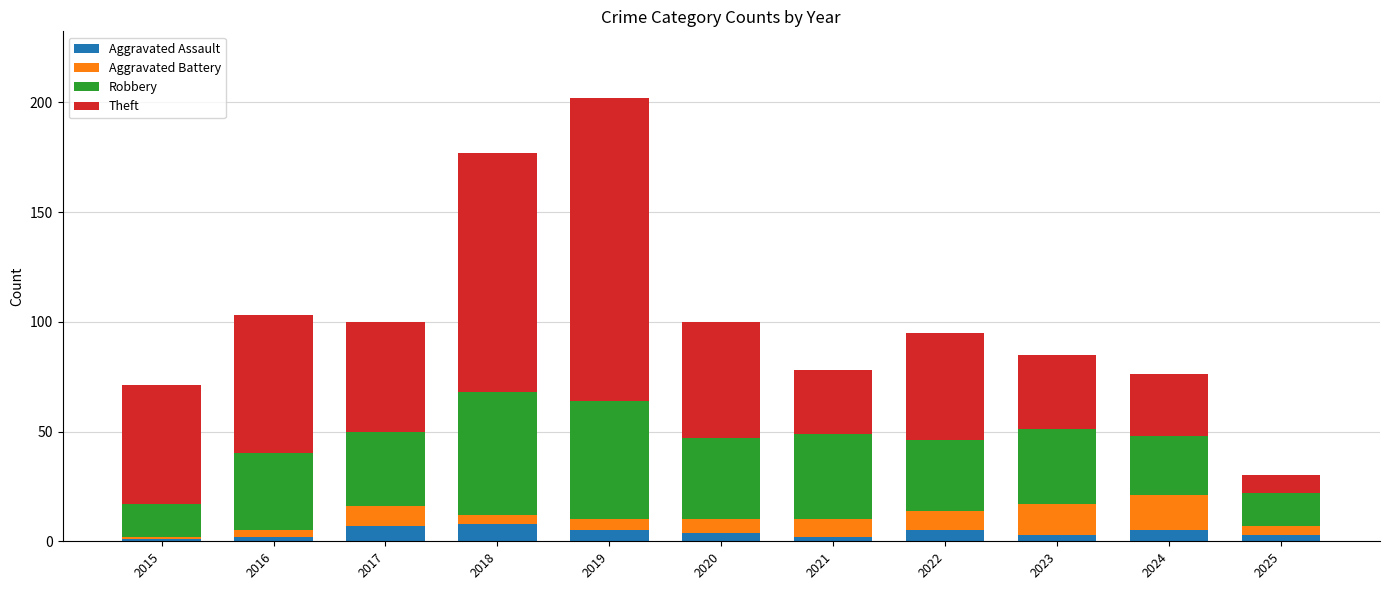

At which category is the sum across all series the highest?

2019